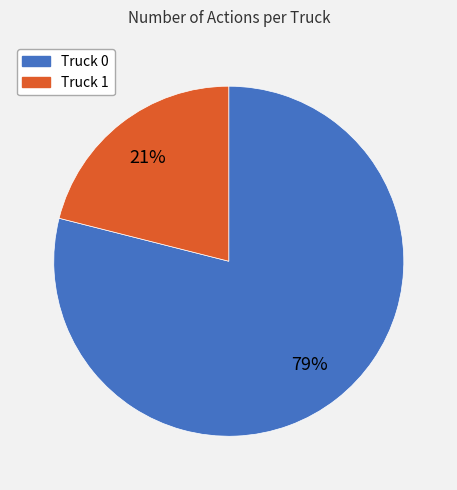

Does any single category account for the majority?

Yes